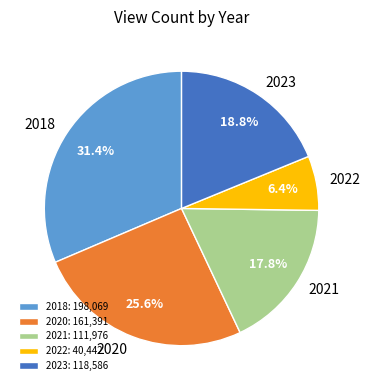

Is 2023 the majority of the pie?

No